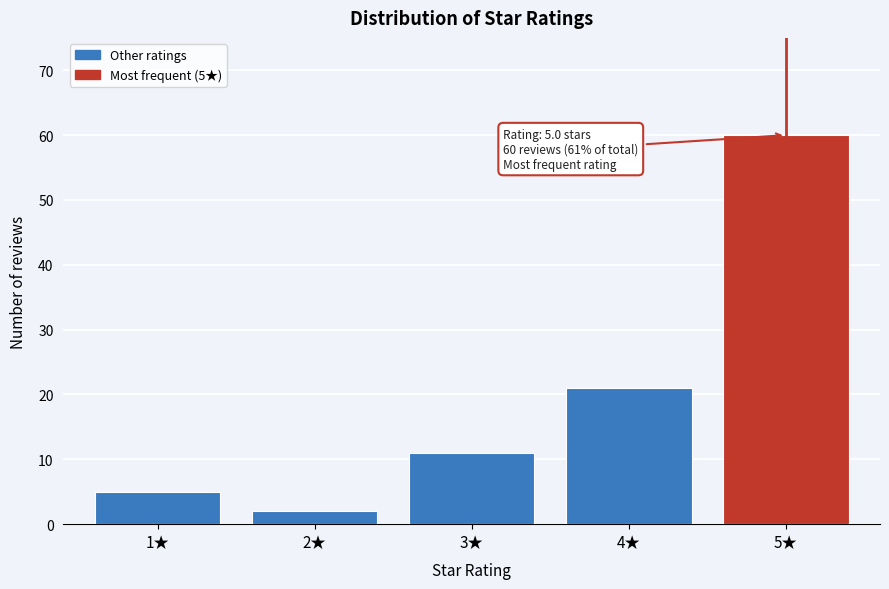

Which range on the x-axis has the tallest bar?

4.5 to 5.5